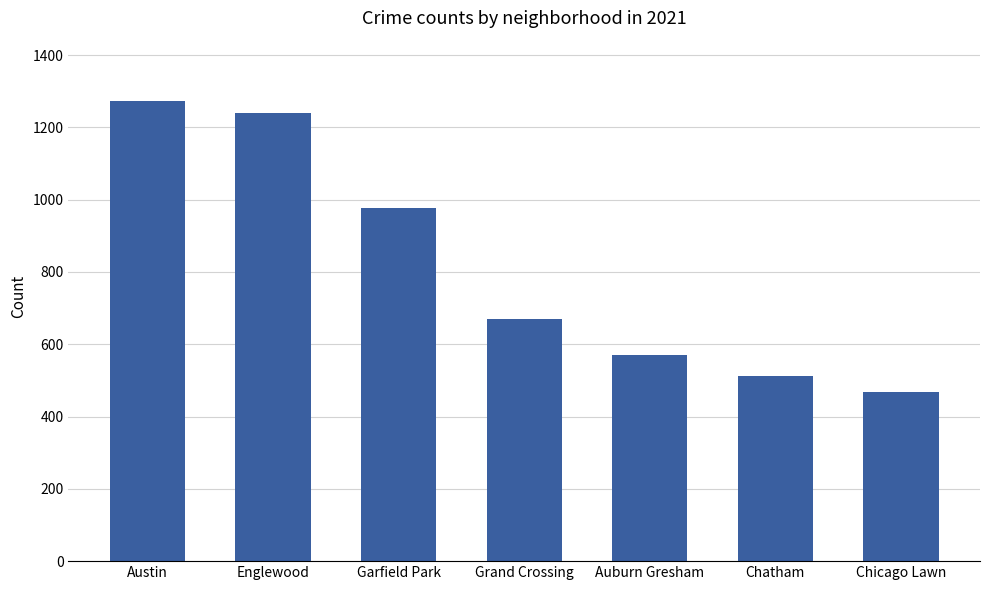

What is the change in value from Austin to Auburn Gresham?

-701